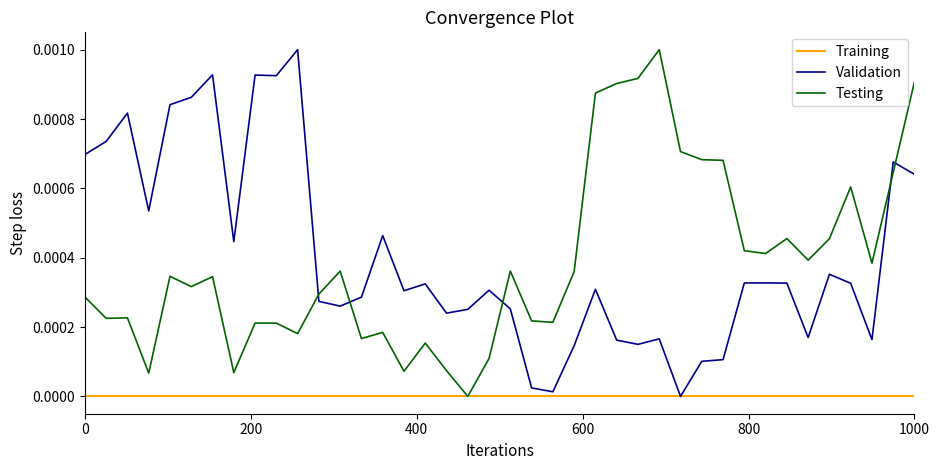

True or false: Validation and Testing intersect in this chart.

True